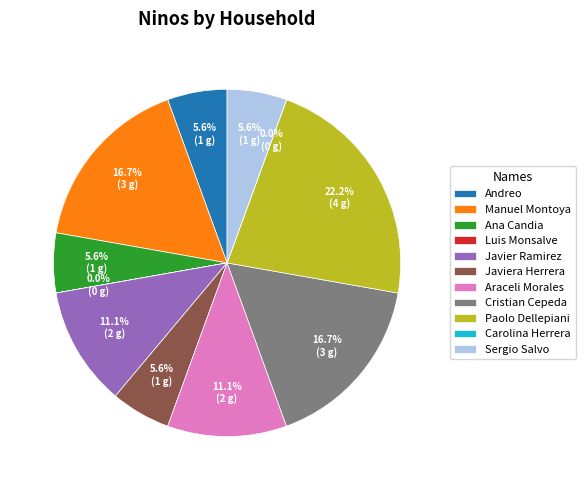

What percentage is NOT represented by Andreo?

94.4%